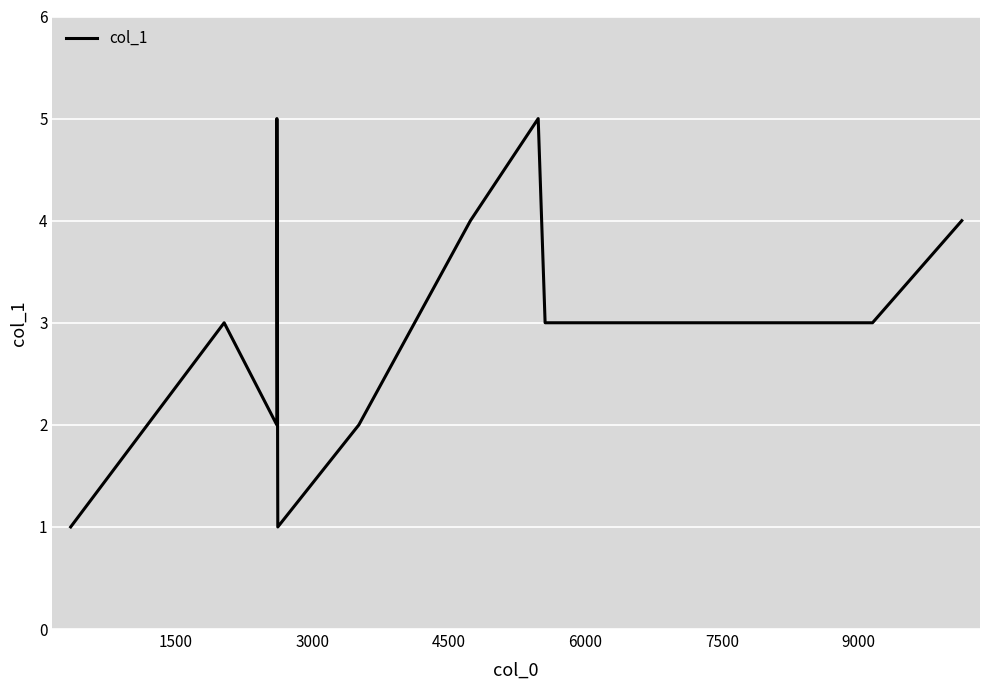

How many categories are shown in the chart?

11